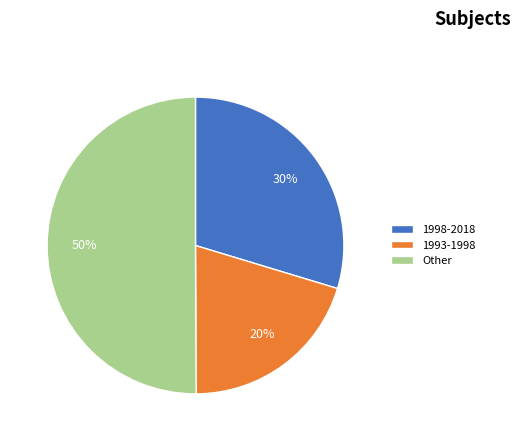

Approximately how many times larger is the value at Other compared to 1993-1998?

2.5